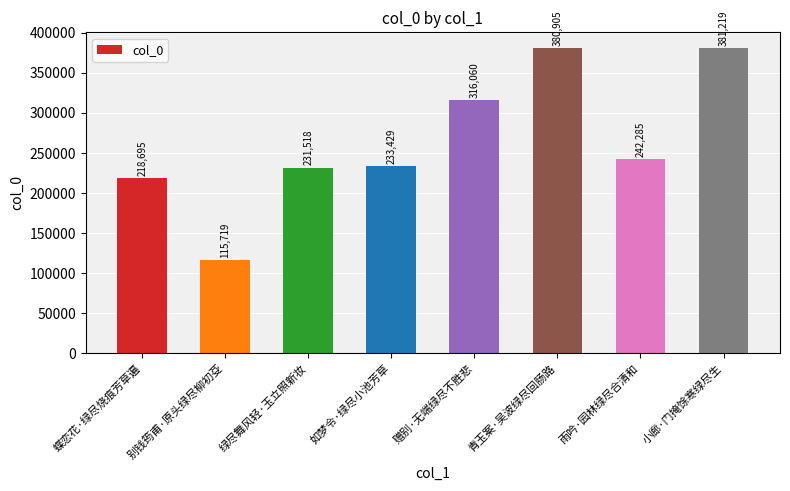

How many data points are less than 242285?

4